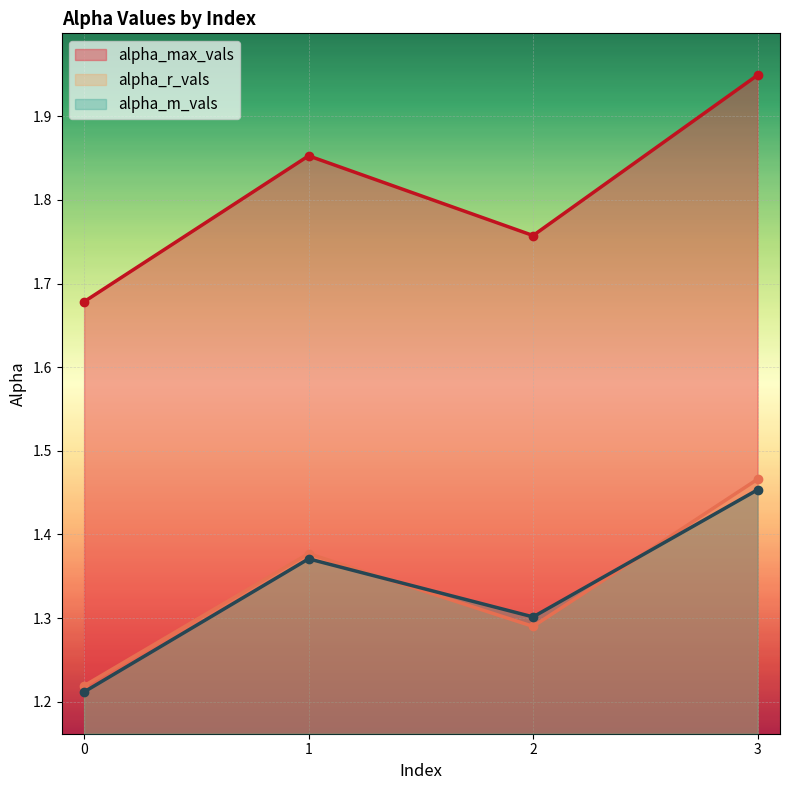

How many data points does each series have?

4